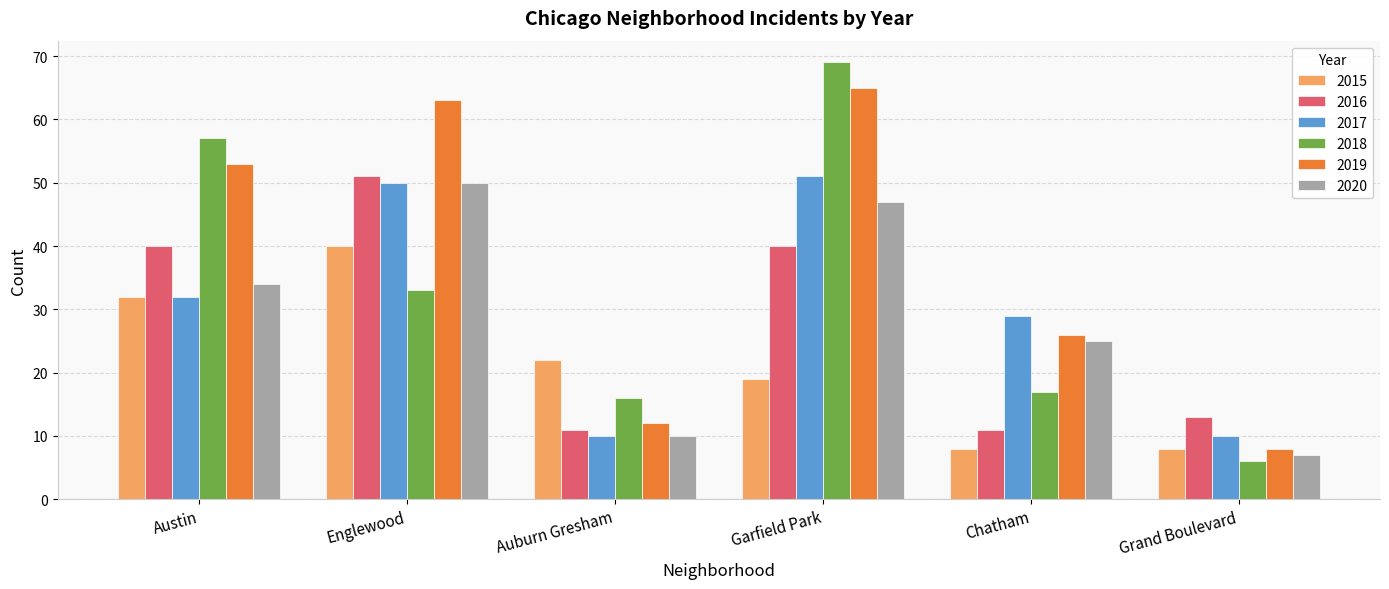

What is the difference between the second highest and minimum values in the 2016 series?

29